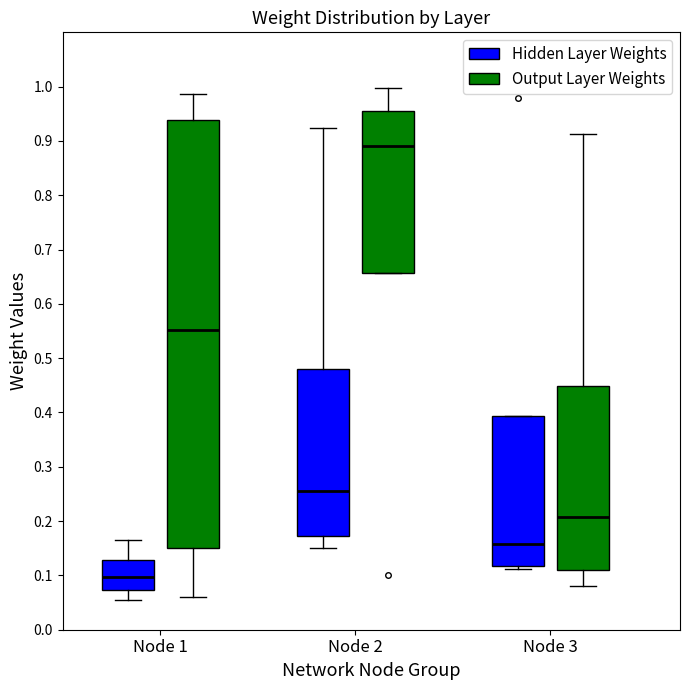

Where does the median line of the box for Node 2 (Hidden Layer Weights) sit on the y-axis? The values are not printed on the chart, so give them approximately, as read against the axis.

0.26